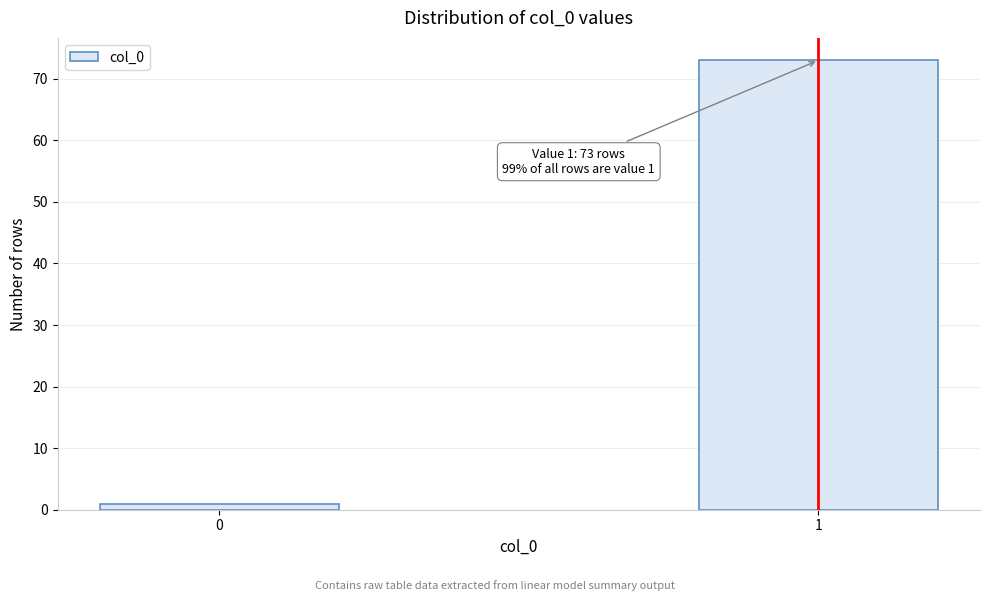

Reading right to left, extract all data points from this chart.

73	1